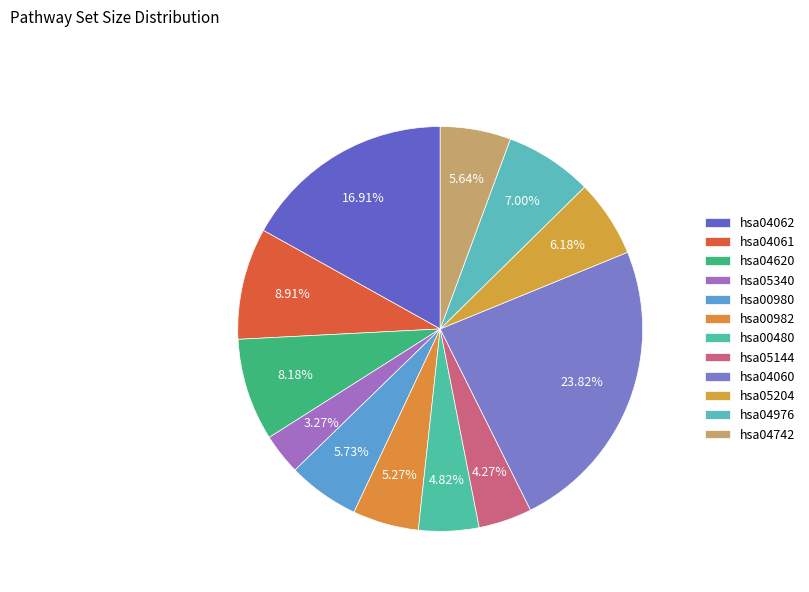

The hsa00982 slice represents 1% of the pie. True or false?

False